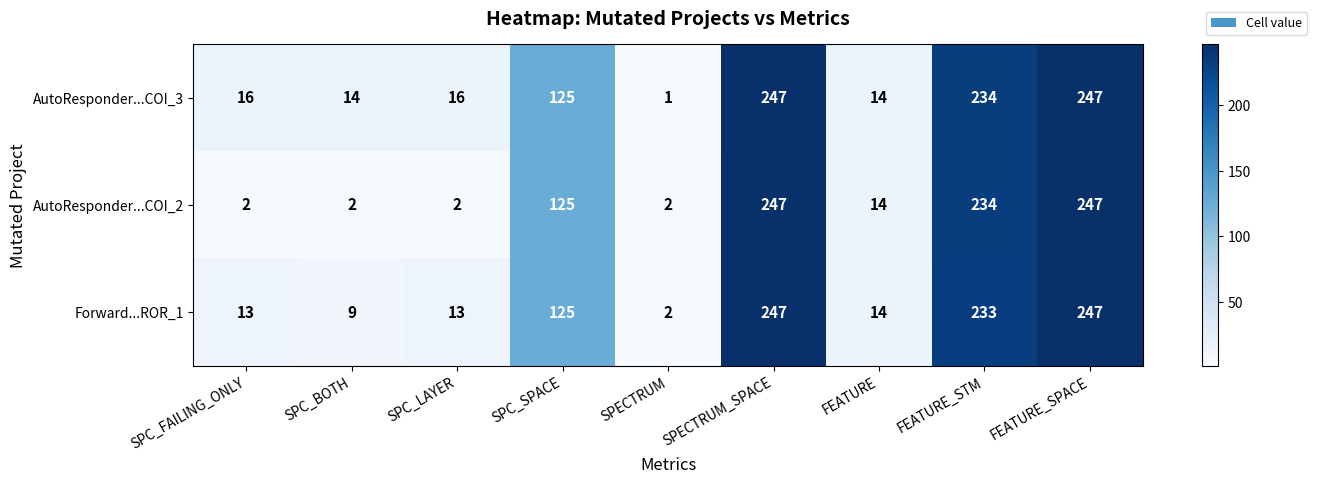

List the series in order of their overall mean, lowest first.

AutoResponder...COI_2, Forward...ROR_1, AutoResponder...COI_3